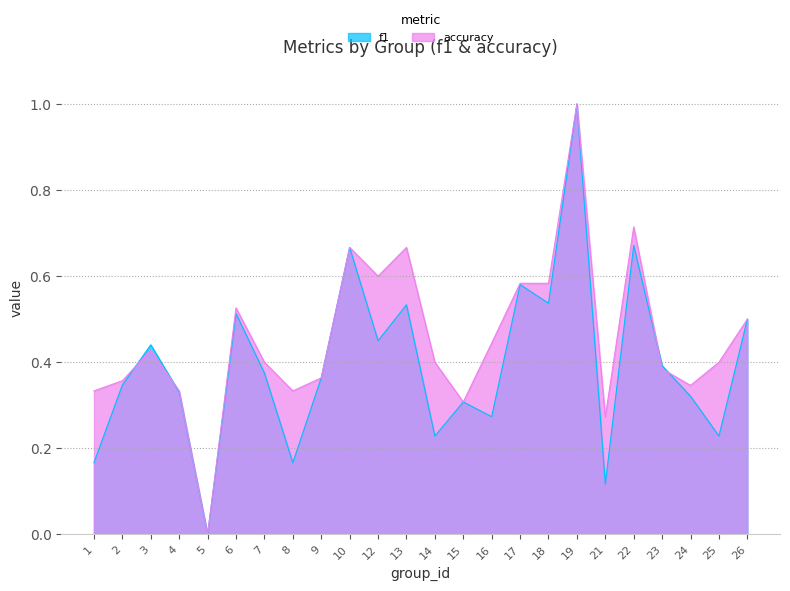

Rank the series at 25 from lowest to highest value.

f1, accuracy